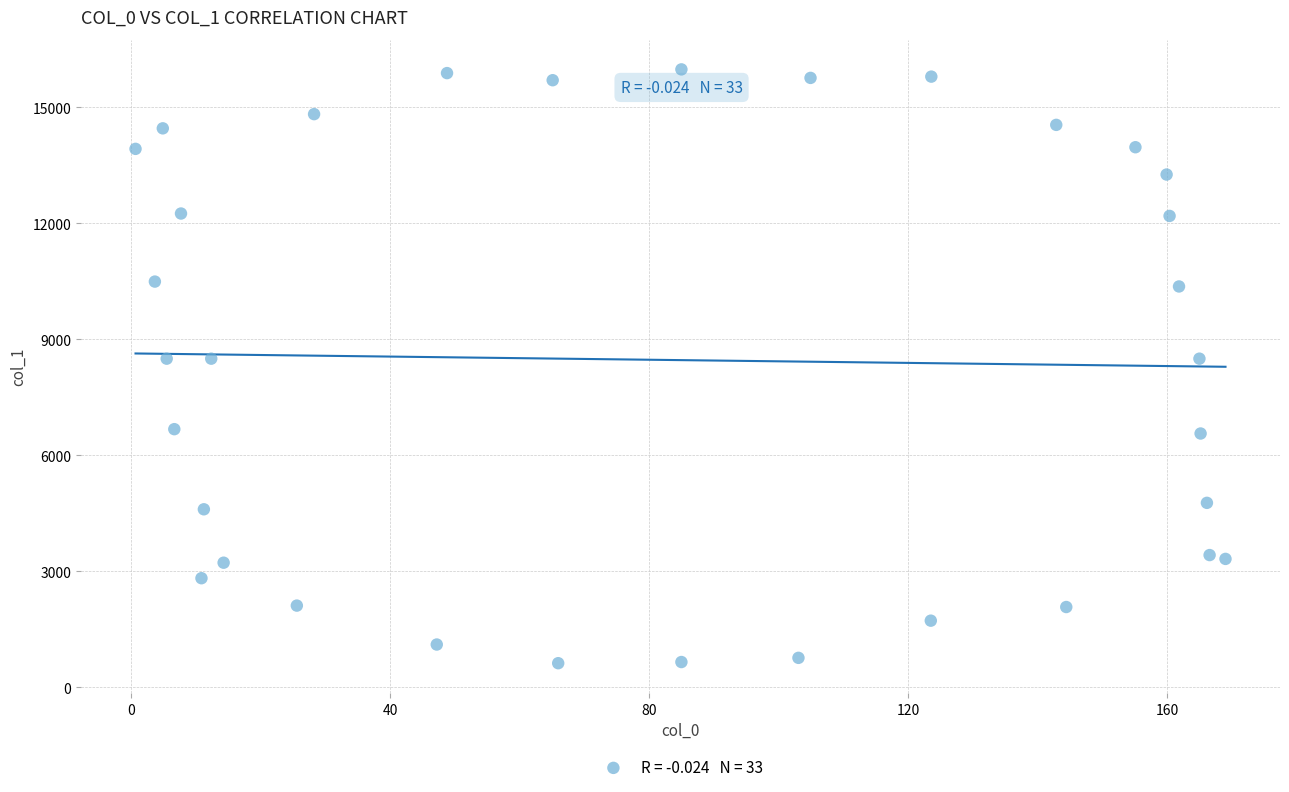

What is the range of X values (max minus min)?

168.3